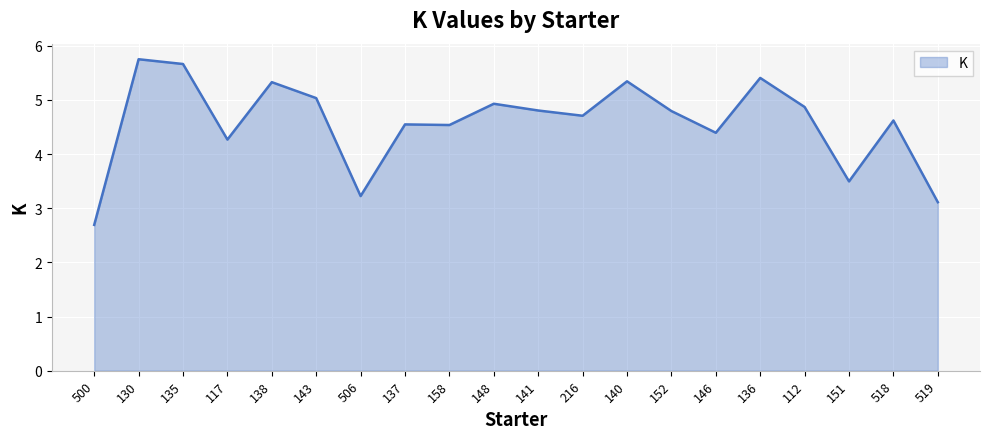

Reading right to left, list all the values displayed in this chart.

3.1	4.6	3.5	4.9	5.4	4.4	4.8	5.3	4.7	4.8	4.9	4.5	4.5	3.2	5.0	5.3	4.3	5.7	5.7	2.7